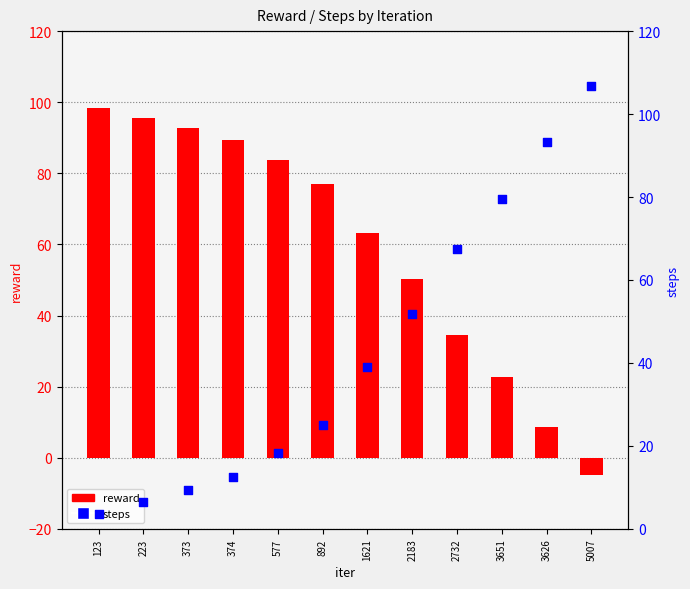

Which series has the largest Y range (max minus min)?

reward